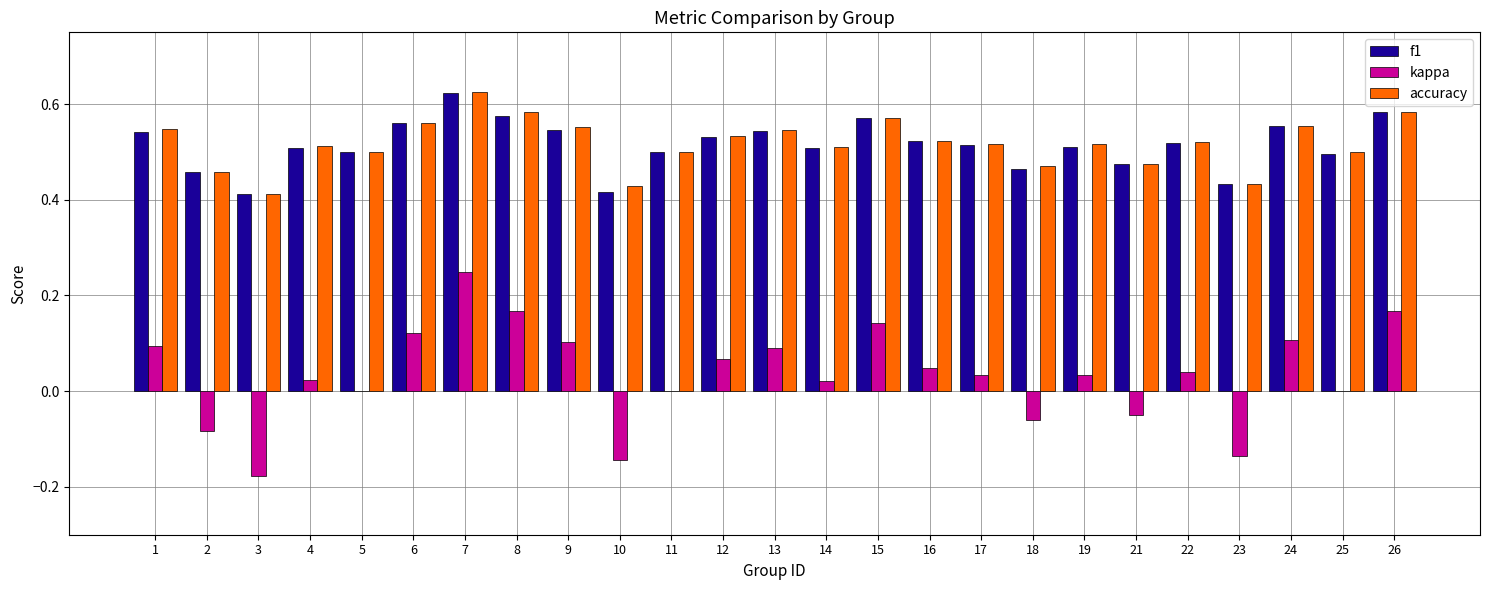

Is it true that accuracy equals 0.2 at 15?

False